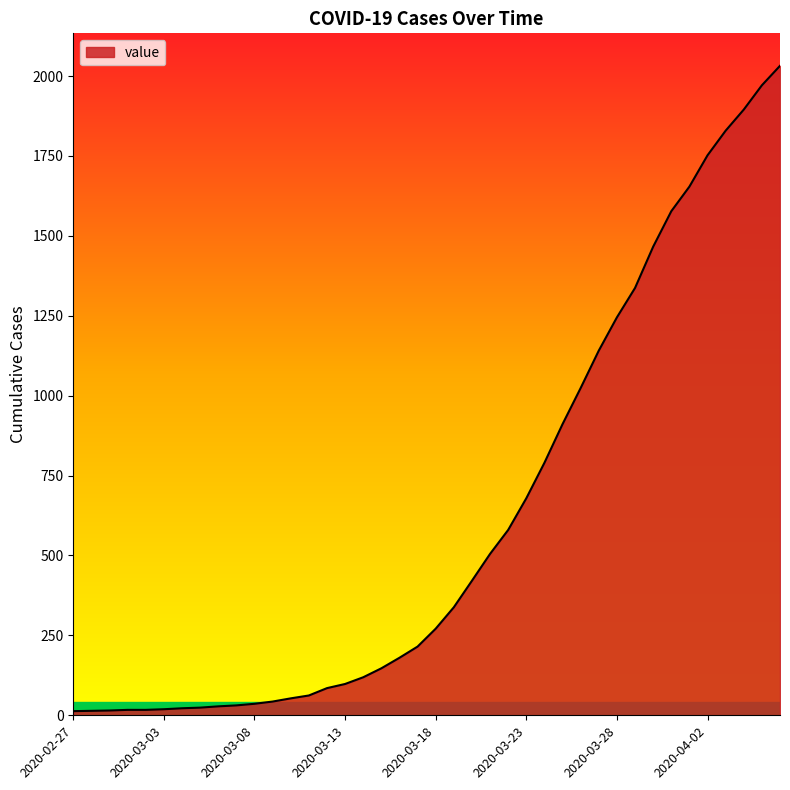

What is the maximum value shown in the chart?

2032